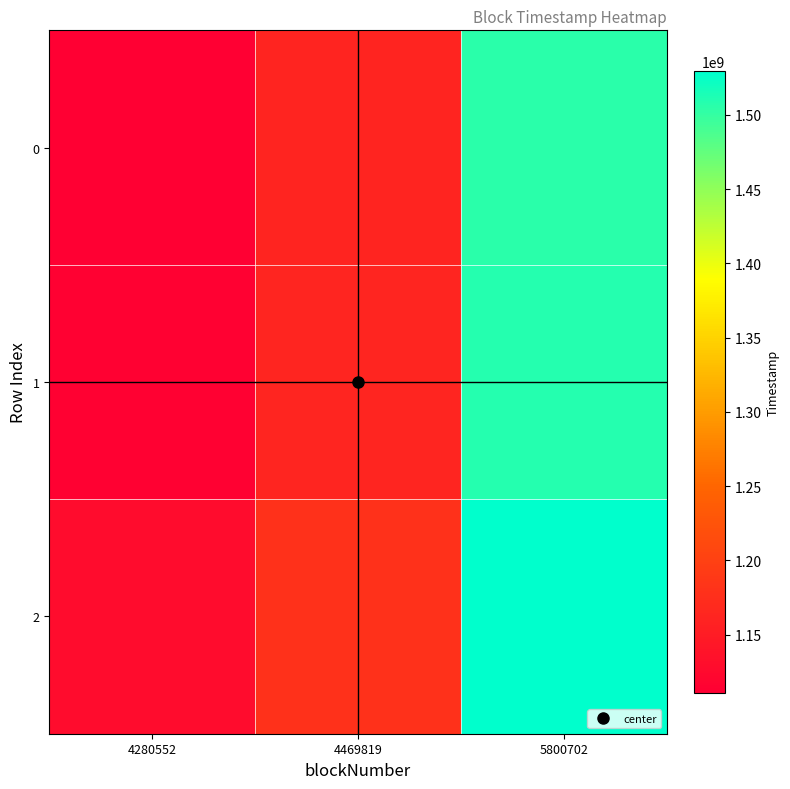

At how many categories does at least one series exceed 1367655214?

1